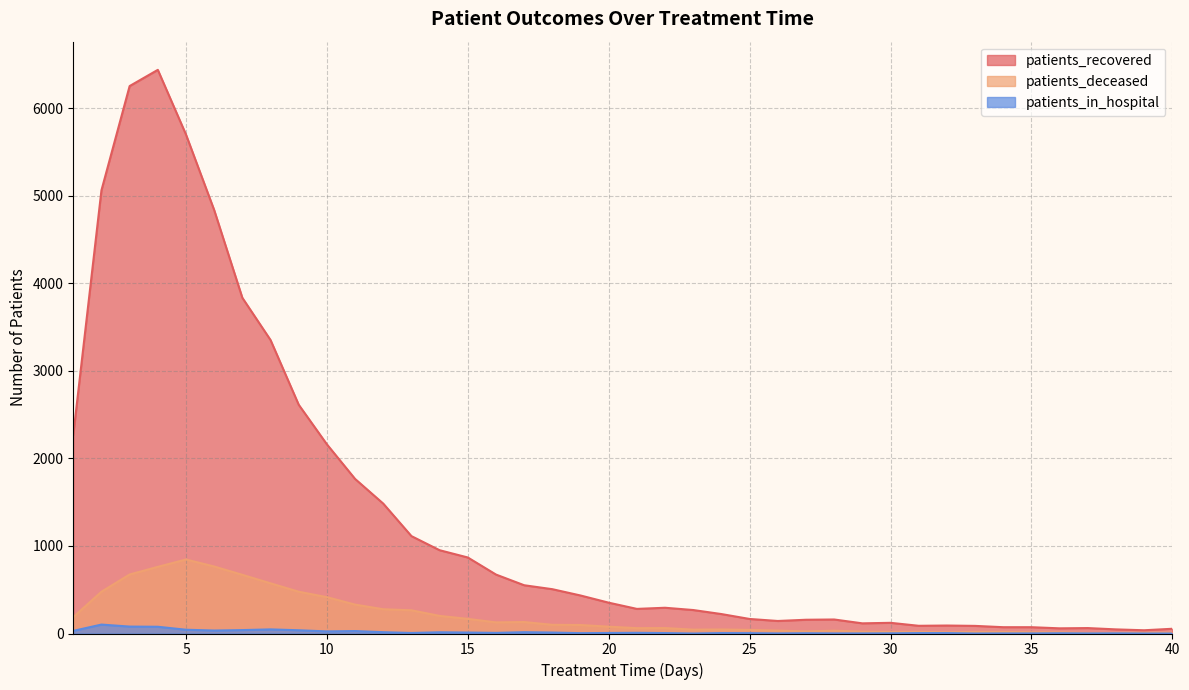

What is the maximum value shown in the chart?

6436